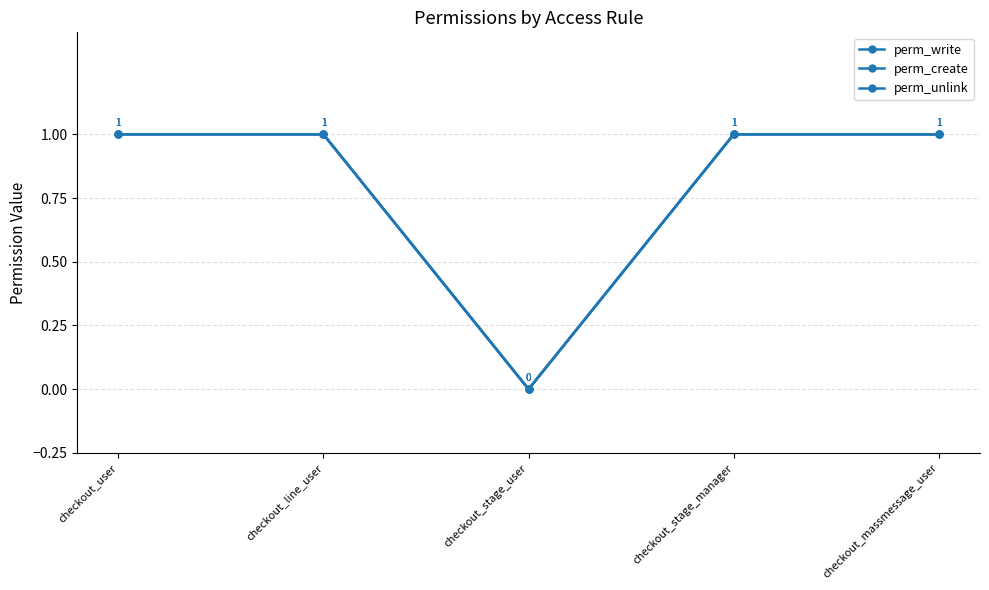

Is this an area chart (filled region under the line)?

No